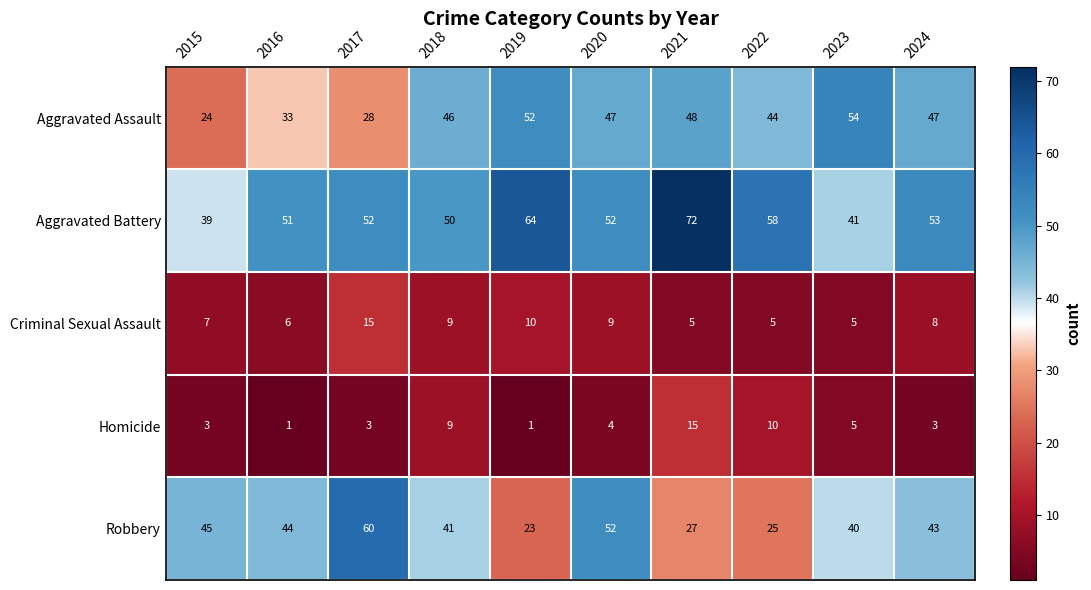

How many data points in Aggravated Battery are less than 52?

4